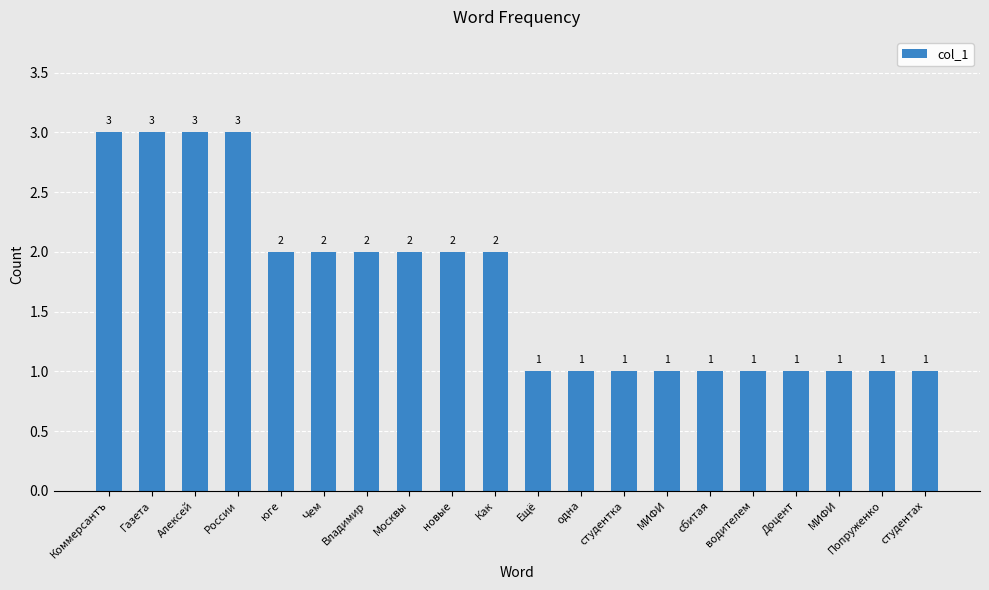

What is the value of the 17th bar from the left?

1